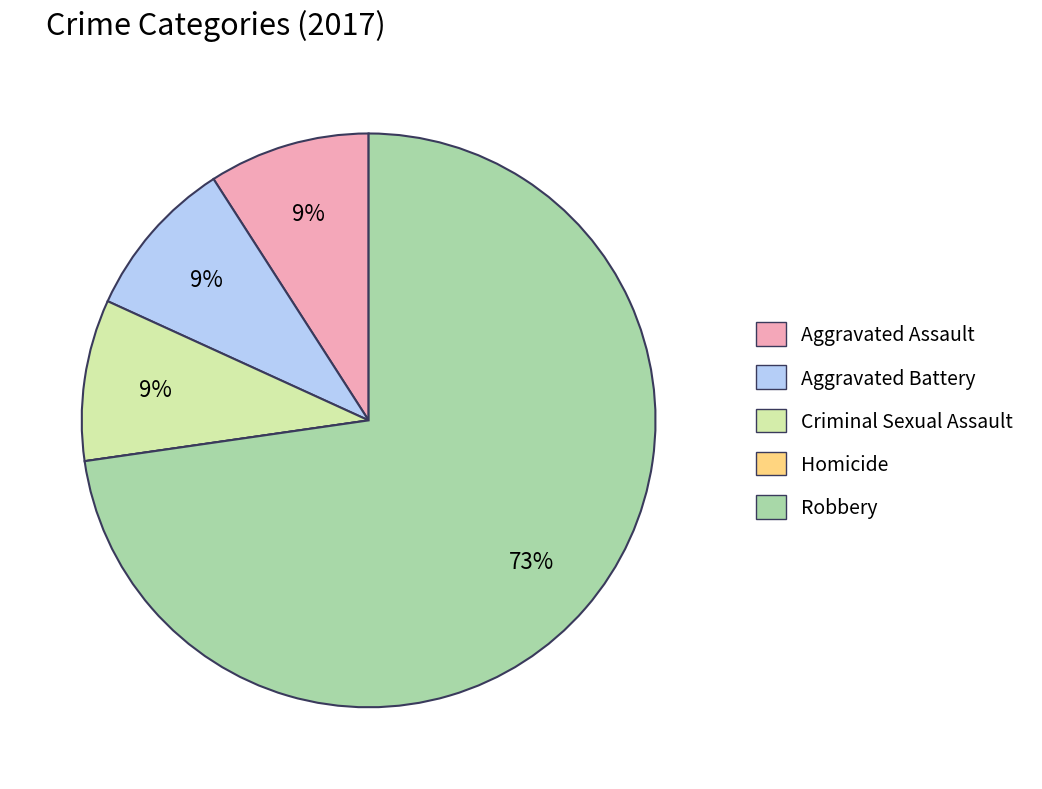

Which category has the biggest portion of the pie?

Robbery